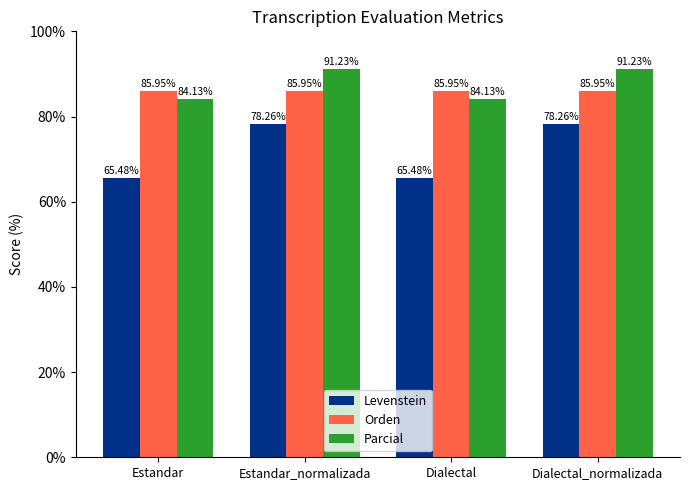

The Levenstein series shows 65.5 at Dialectal. True or false?

True